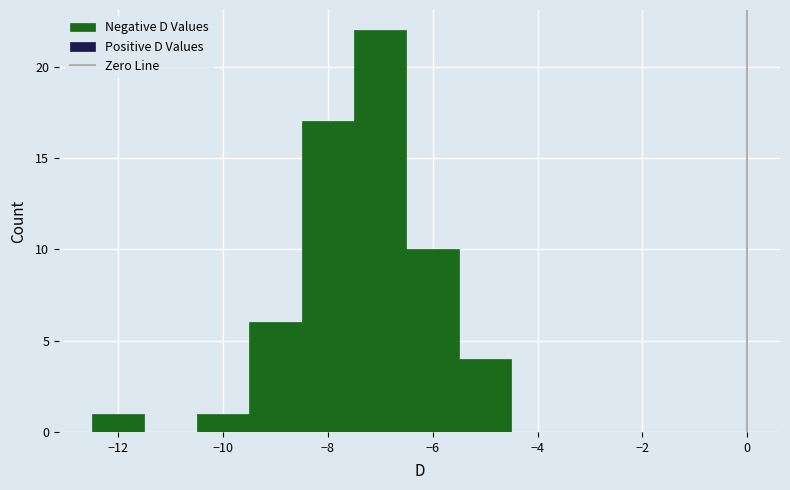

Over which range of the x-axis is the bar tallest?

-7.5 to -6.5